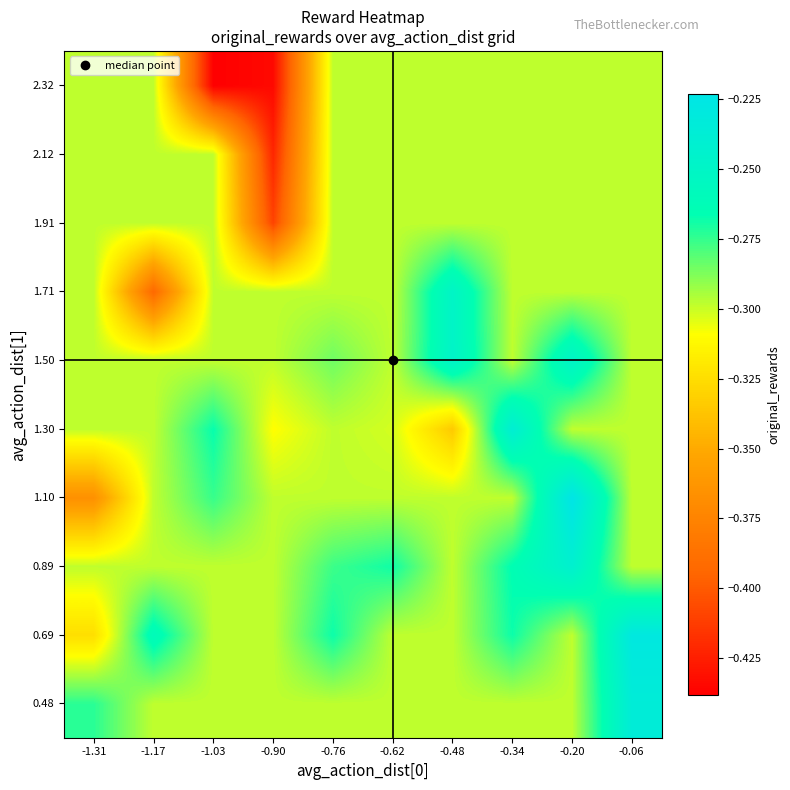

What is the spread (max minus min) of values at -1.17?

0.1